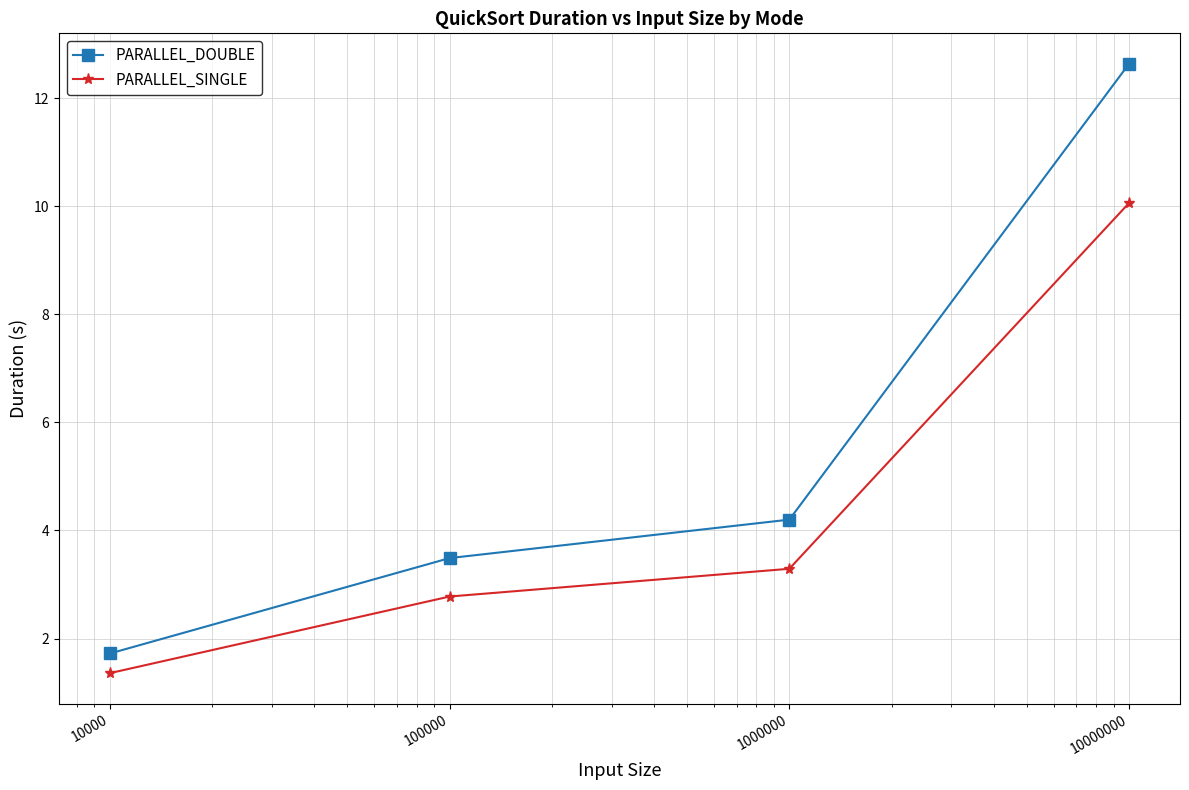

Which series has the largest total across all categories?

PARALLEL_DOUBLE